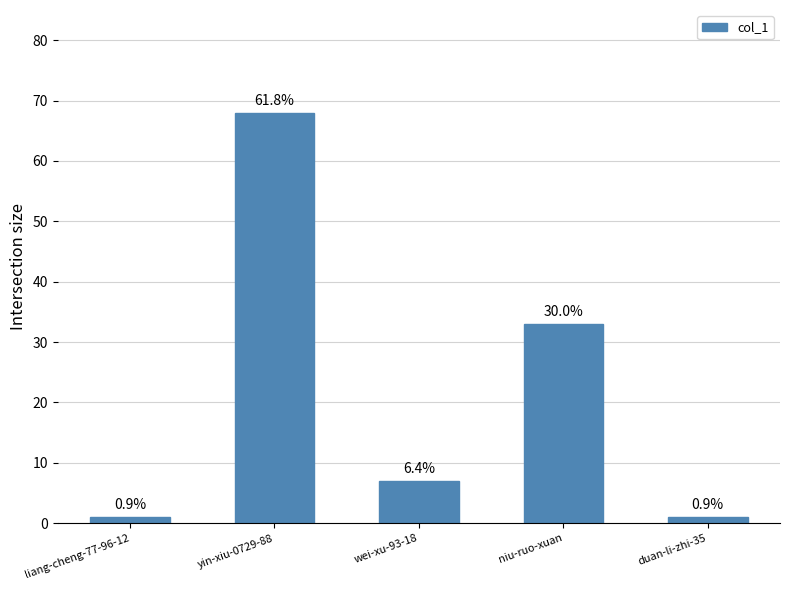

Does the chart contain any negative values?

No